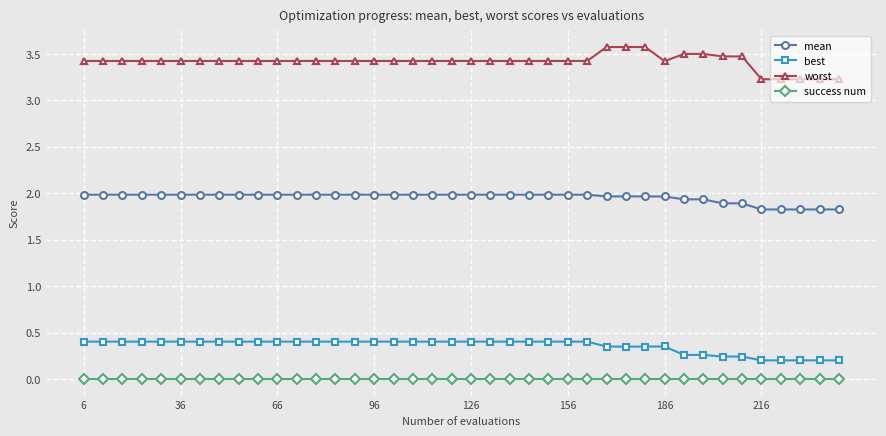

Rank the series by their maximum value, from highest to lowest.

worst, mean, best, success num